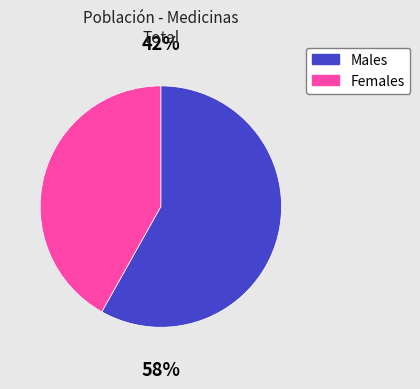

Do Mujer and Hombre together represent more than half of the pie?

Yes